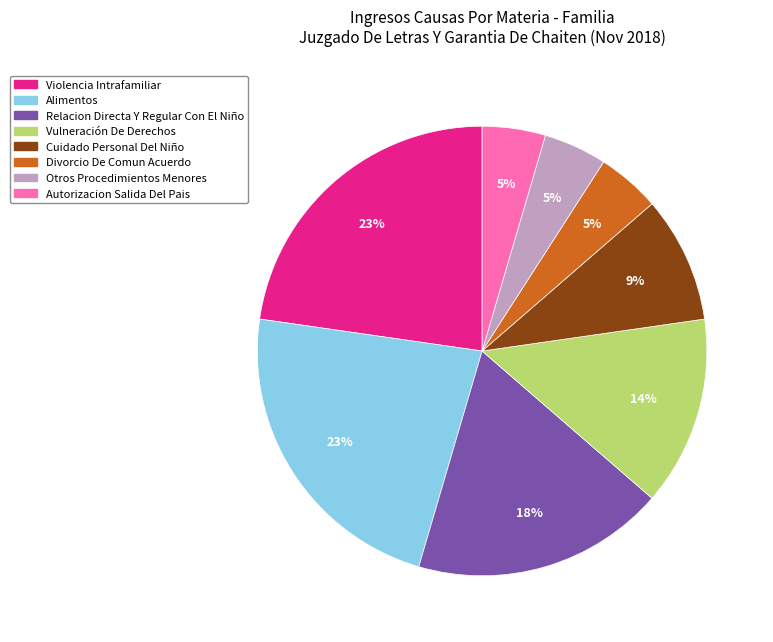

The Divorcio De Comun Acuerdo slice represents 11% of the pie. True or false?

False